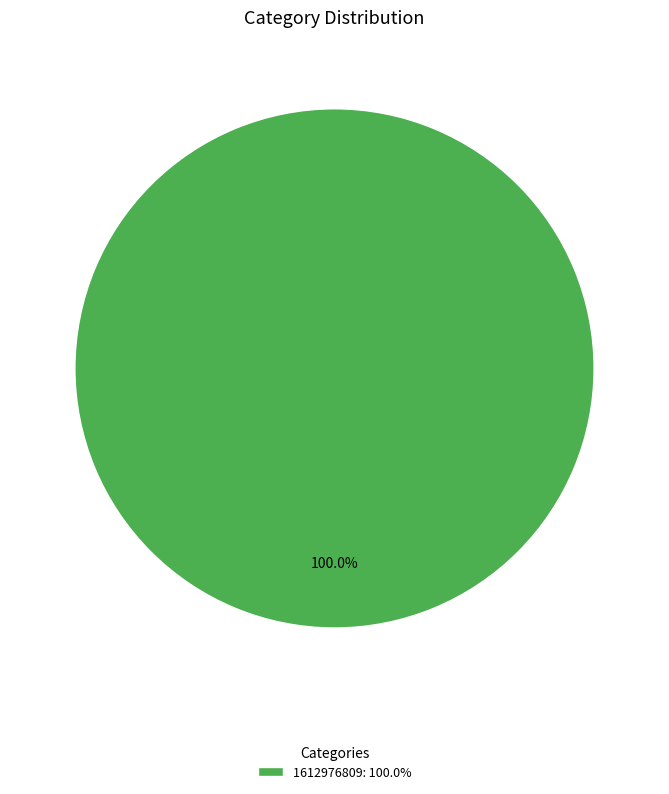

Which category accounts for the majority?

1612976809: 100.0%